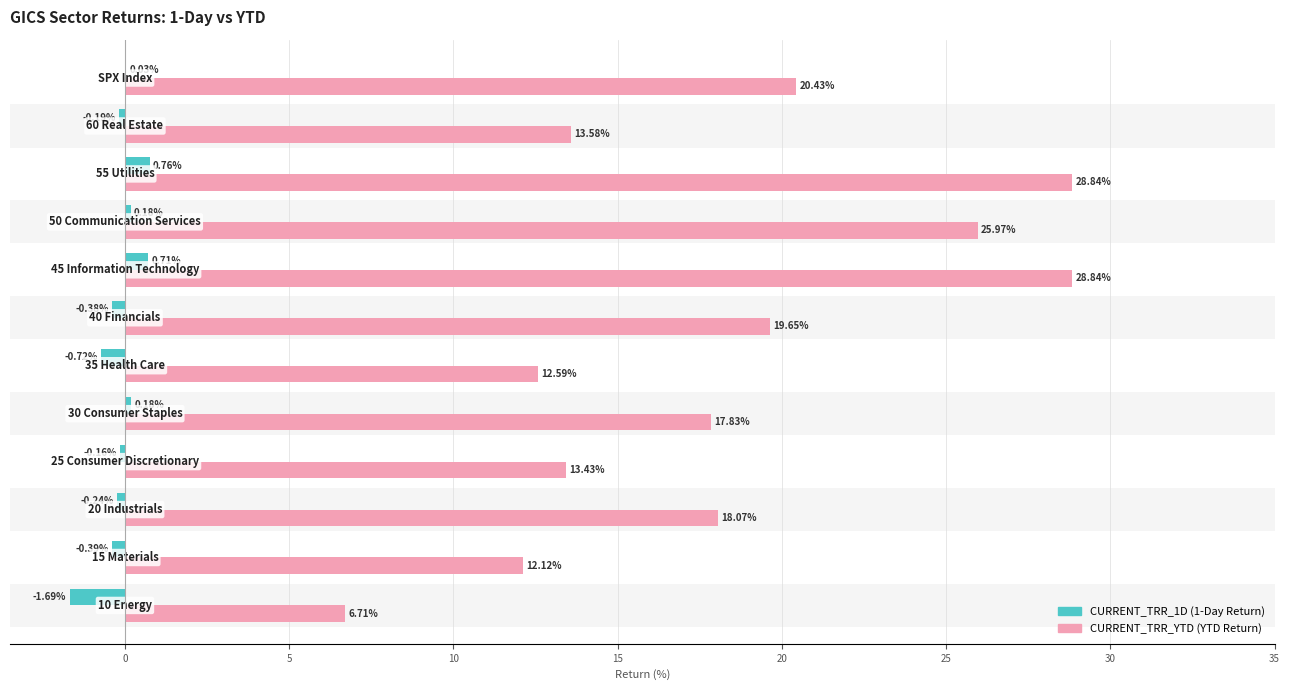

What is the maximum value shown in the chart?

28.8